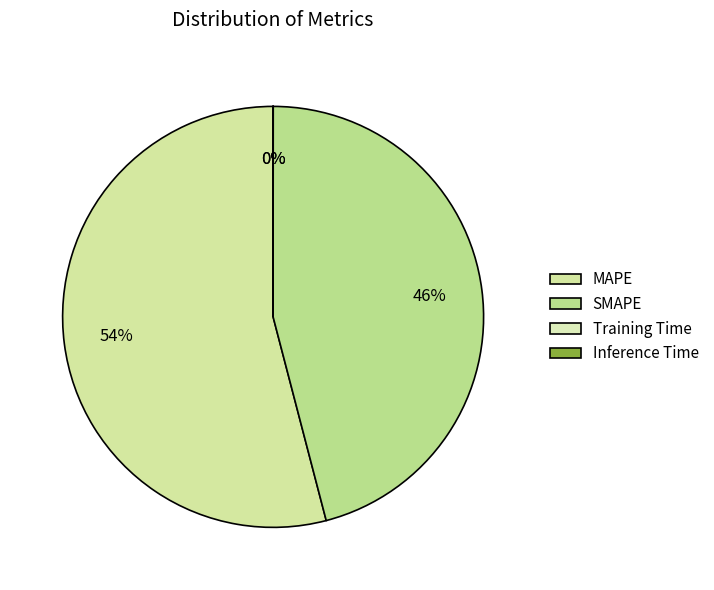

What is the largest slice in the pie chart?

MAPE